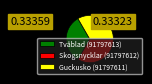

Is it true that Guckusko (91797611) is 41% of the pie?

False